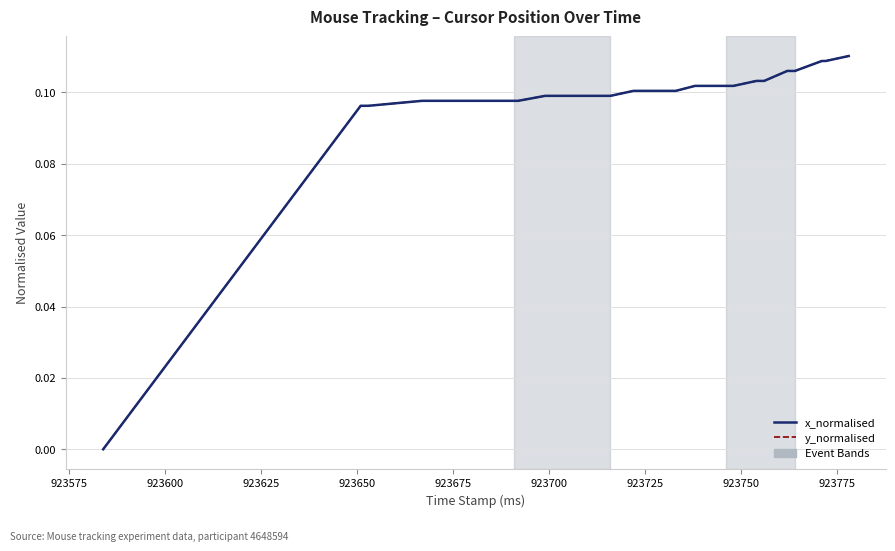

True or false: y_normalised and x_normalised cross at least once.

False